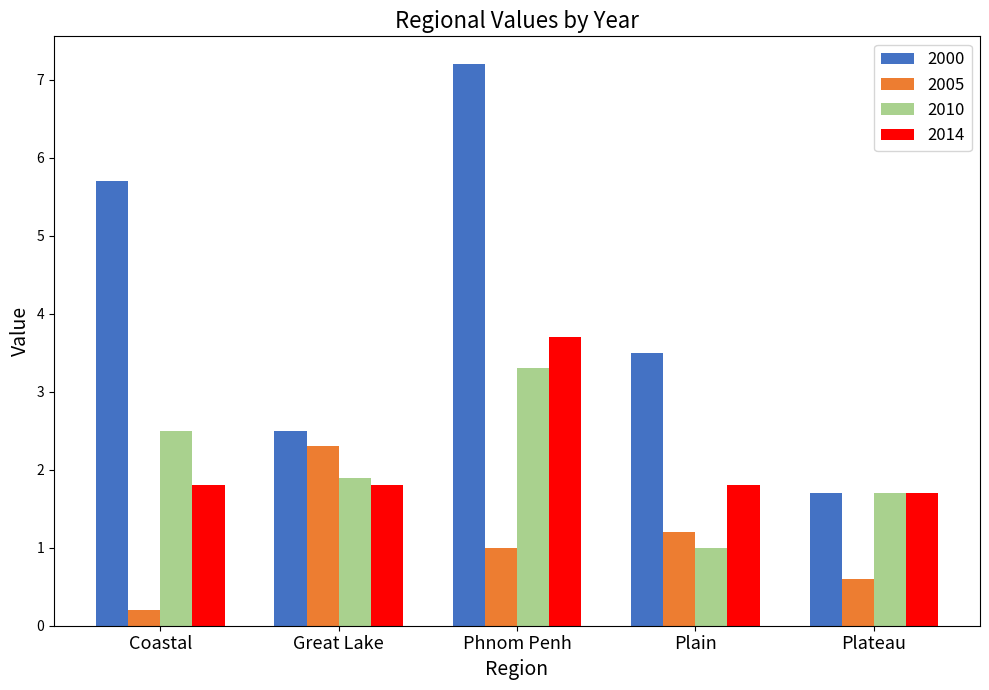

Reading left to right, list all the values displayed in this chart.

2000: 5.7	2.5	7.2	3.5	1.7
2005: 0.2	2.3	1.0	1.2	0.6
2010: 2.5	1.9	3.3	1.0	1.7
2014: 1.8	1.8	3.7	1.8	1.7